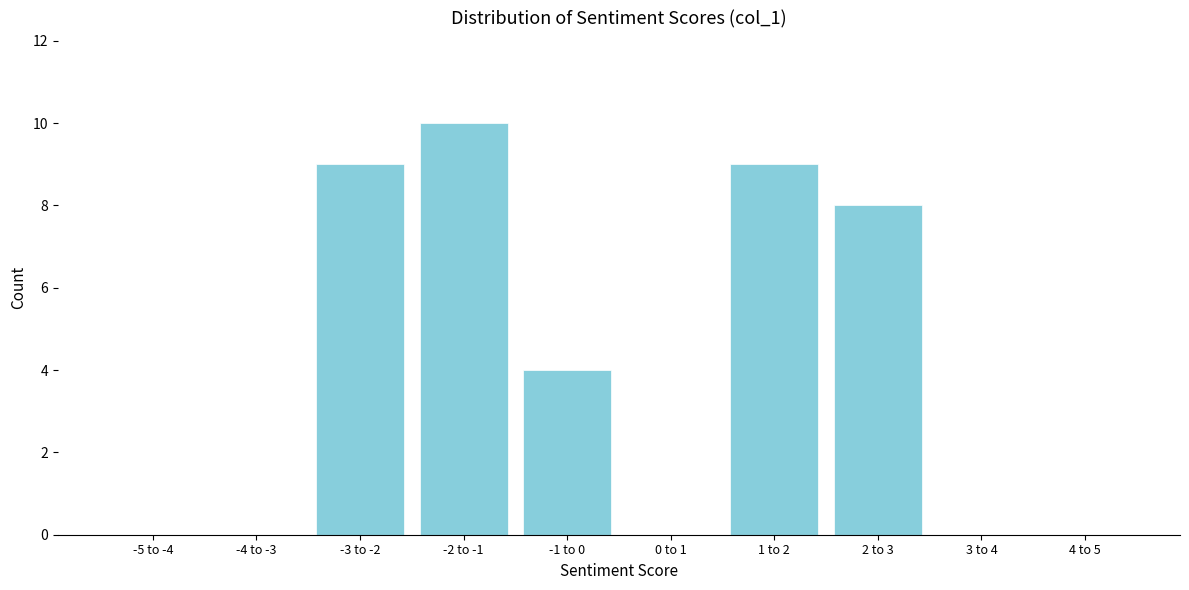

Reading left to right, what are all the values shown in this chart?

-5 to -4=0	-4 to -3=0	-3 to -2=9	-2 to -1=10	-1 to 0=4	0 to 1=0	1 to 2=9	2 to 3=8	3 to 4=0	4 to 5=0